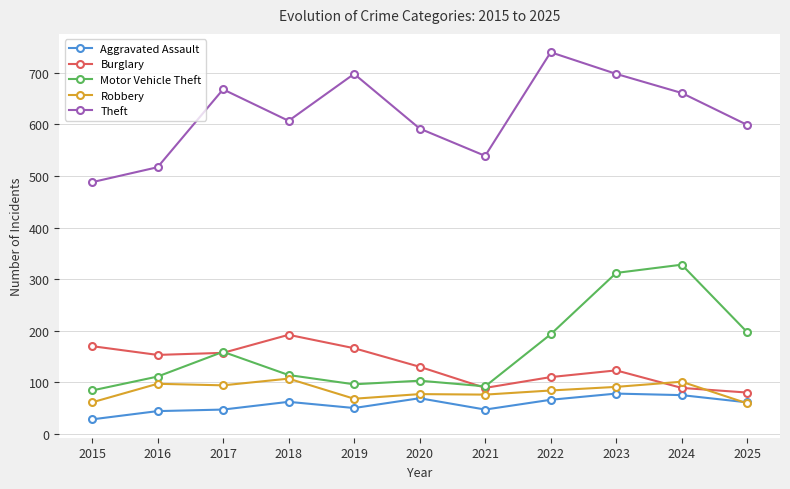

At which category does Motor Vehicle Theft reach its first local peak?

2017